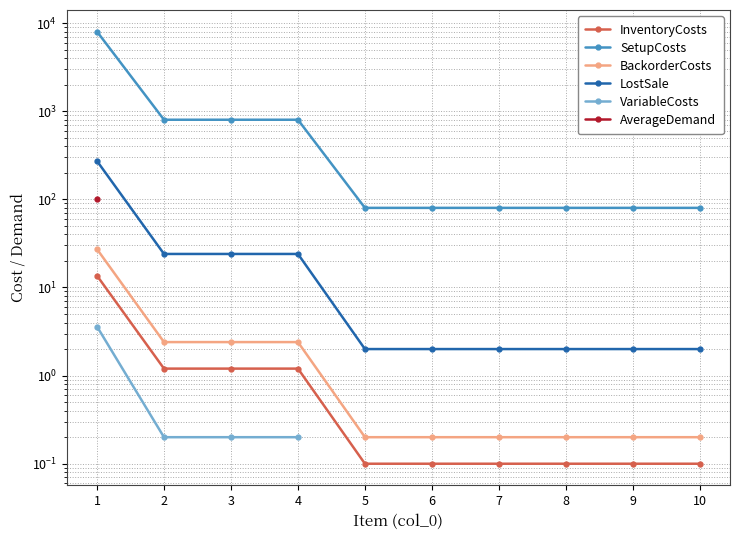

Which series changed the most between 1 and 6?

SetupCosts